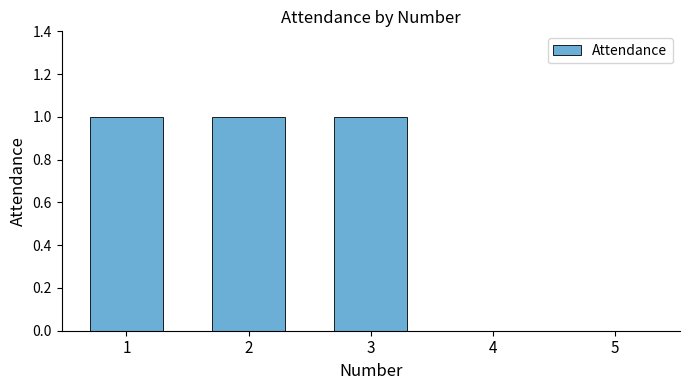

The value at 1 is 1. True or false?

True